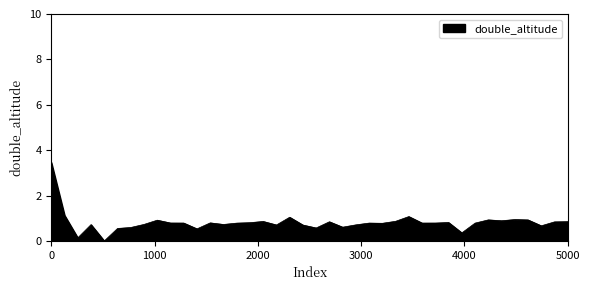

What is the difference between the maximum and minimum values?

3.5